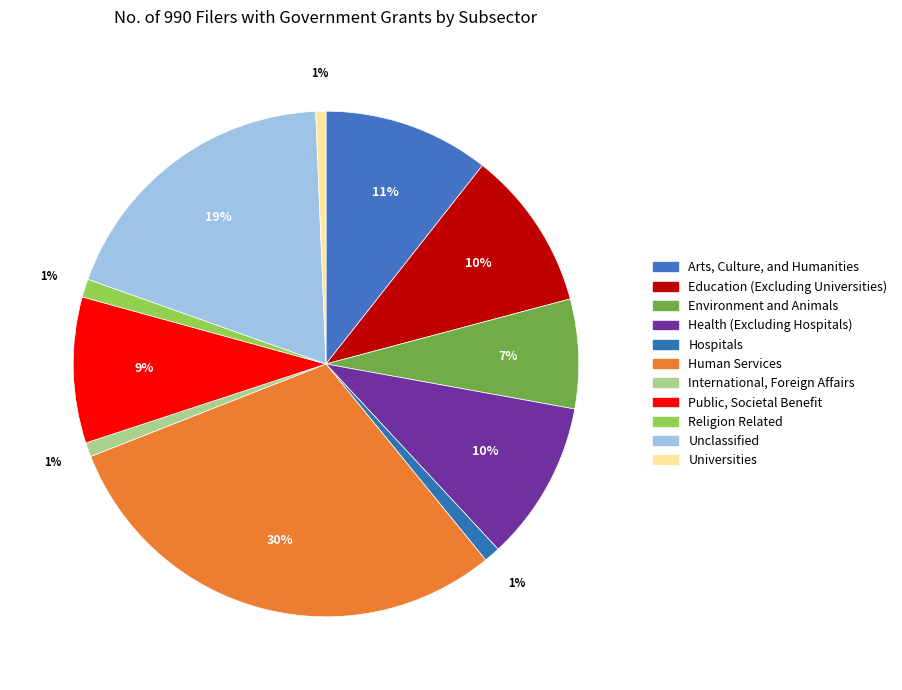

To the nearest percent, what is the combined percentage of Public, Societal Benefit and Human Services?

39%